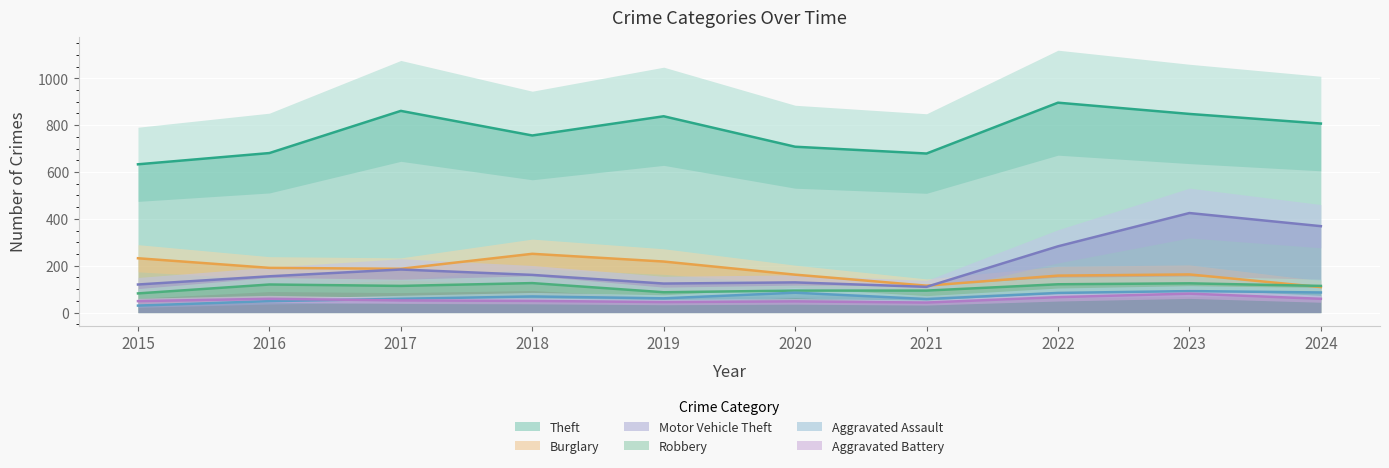

True or false: Robbery has a value of 87 at 2019.

True